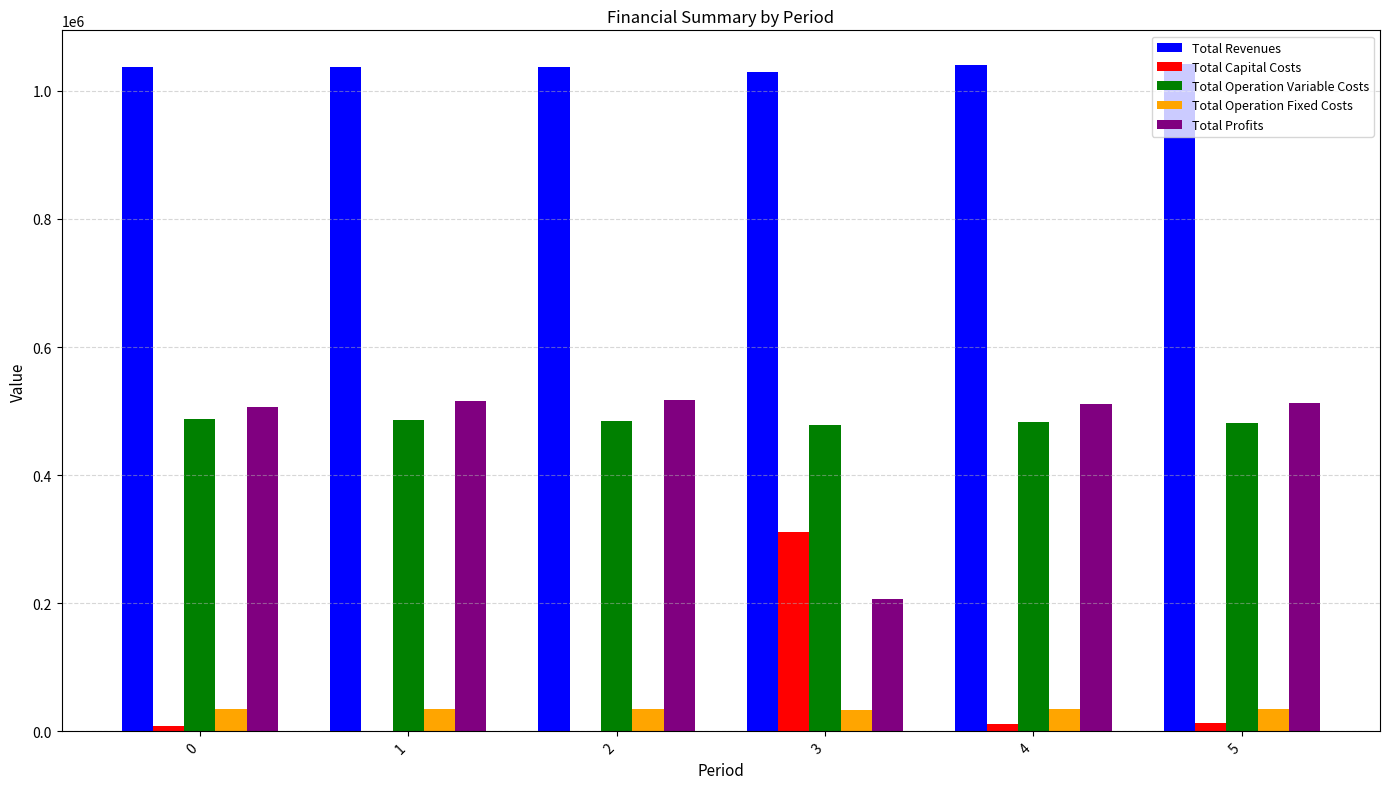

Is it true that Total Profits equals 205997.5 at 3?

True